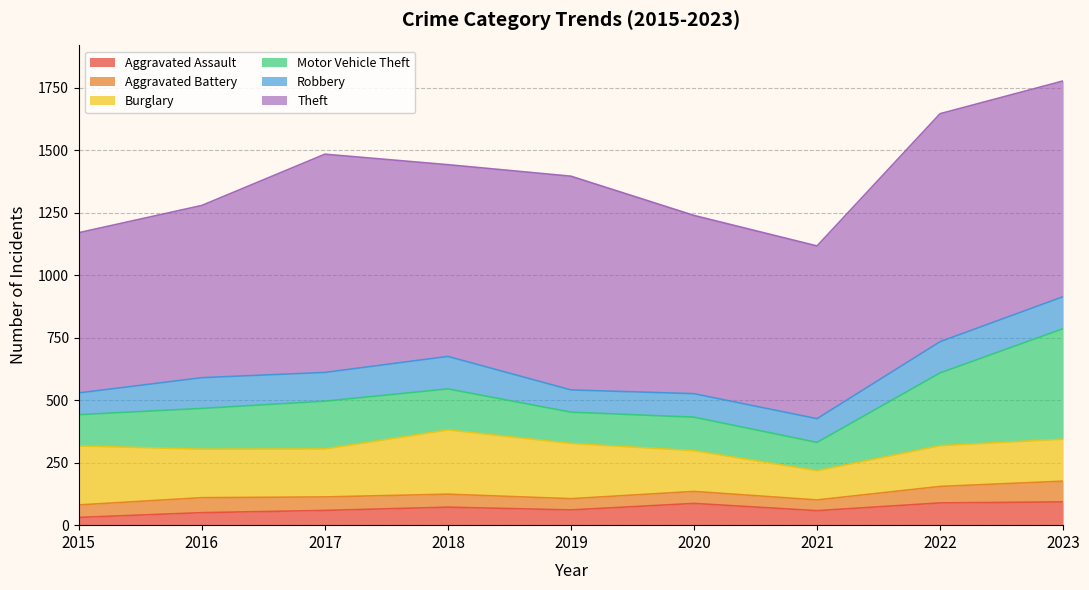

What is the total value across all series at 2023?

1777